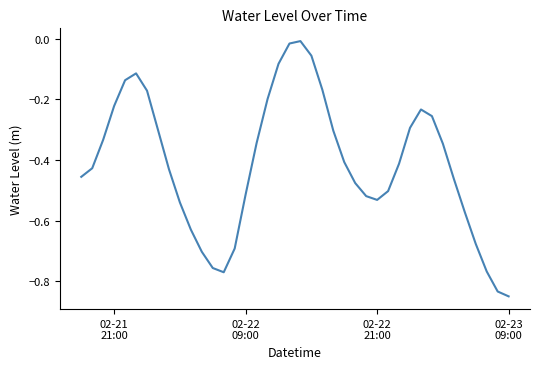

What is the difference between the maximum and minimum values?

0.8